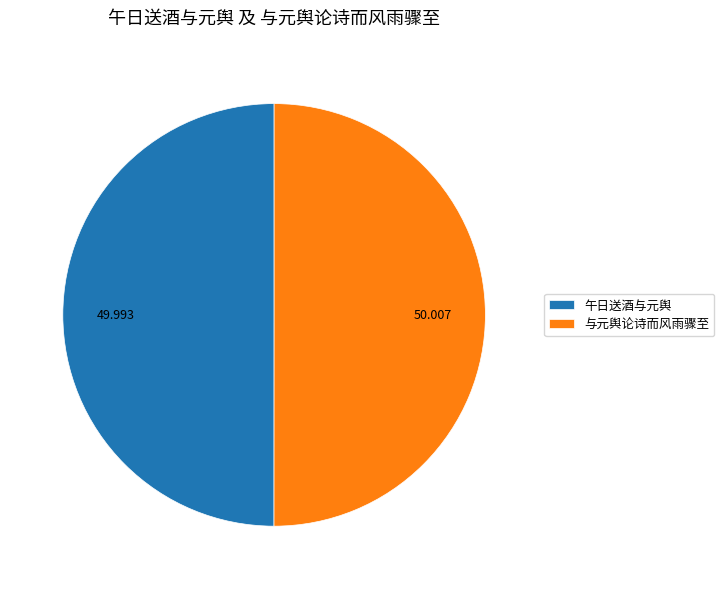

Do 与元舆论诗而风雨骤至 and 午日送酒与元舆 together represent more than half of the pie?

Yes